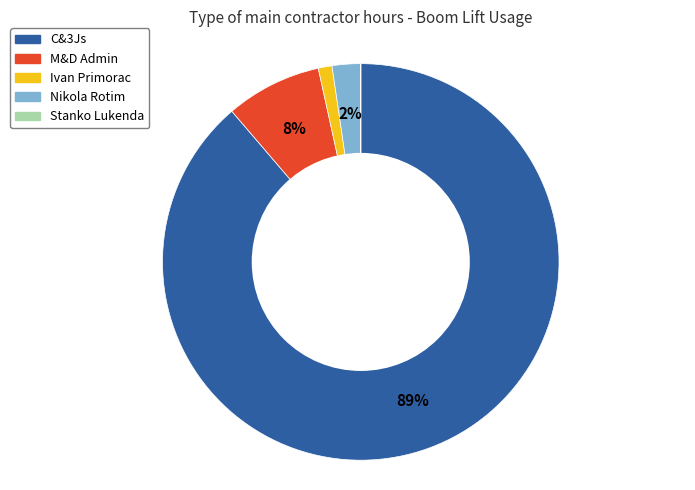

Which slice represents more than half of the pie?

C&3Js